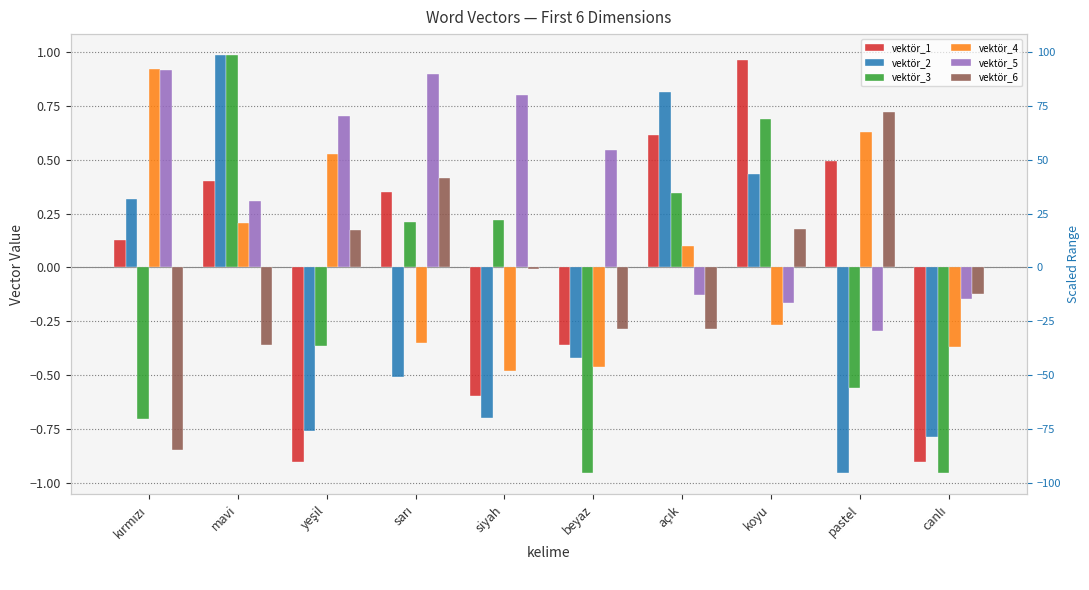

How many values in the vektör_4 series exceed 0?

5